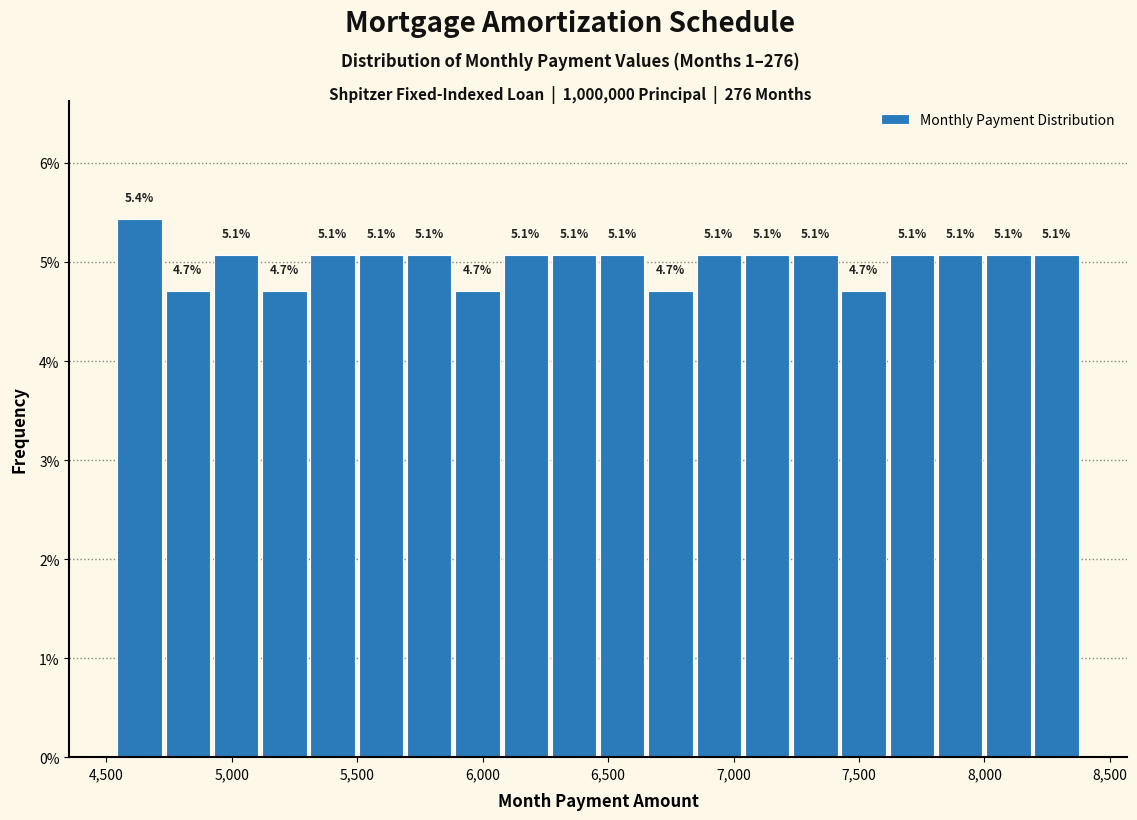

Around what value on the x-axis is the tallest bar? Give the approximate position of its centre, as read against the axis.

4650